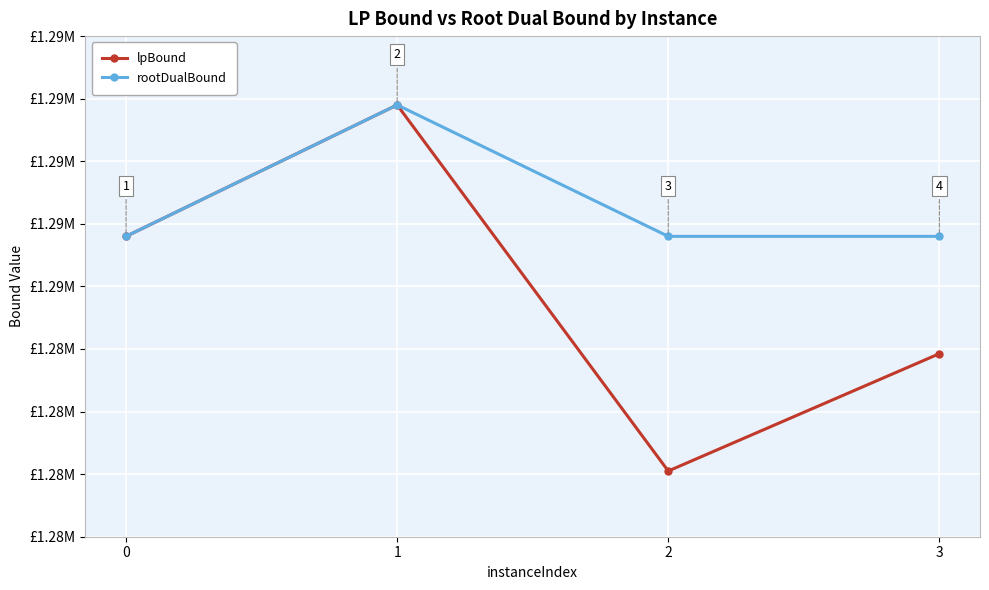

Does the chart have visible grid lines?

Yes